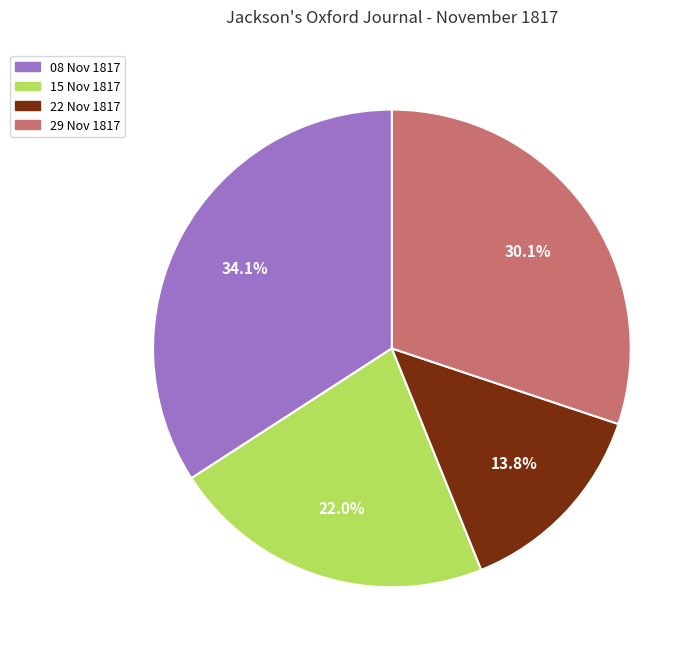

Is there any slice that represents more than half of the pie?

No